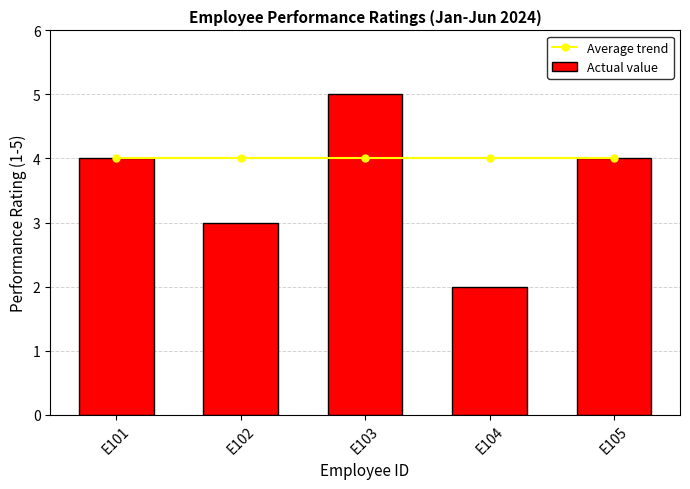

How many categories are shown in the chart?

5